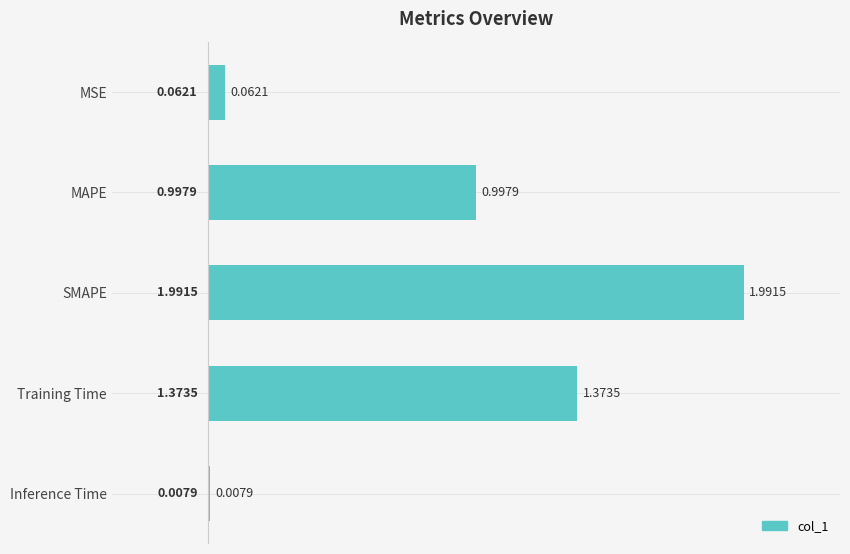

How many categories are shown in the chart?

5